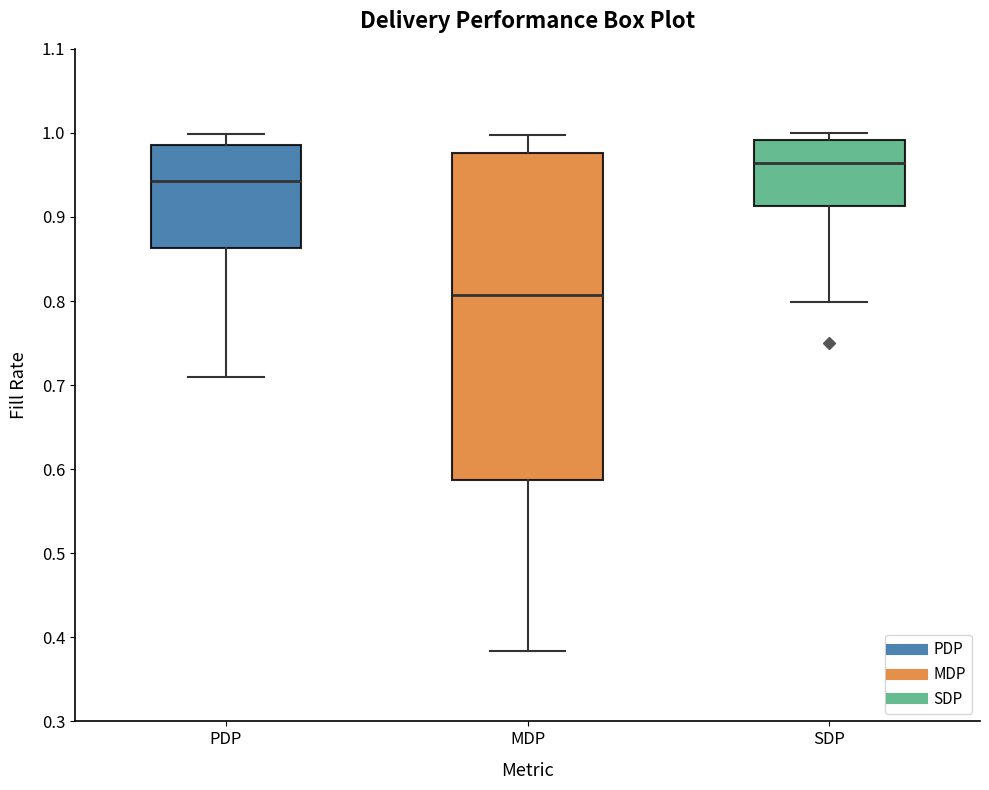

Comparing the boxes themselves (not the whiskers), which one is the tallest?

MDP